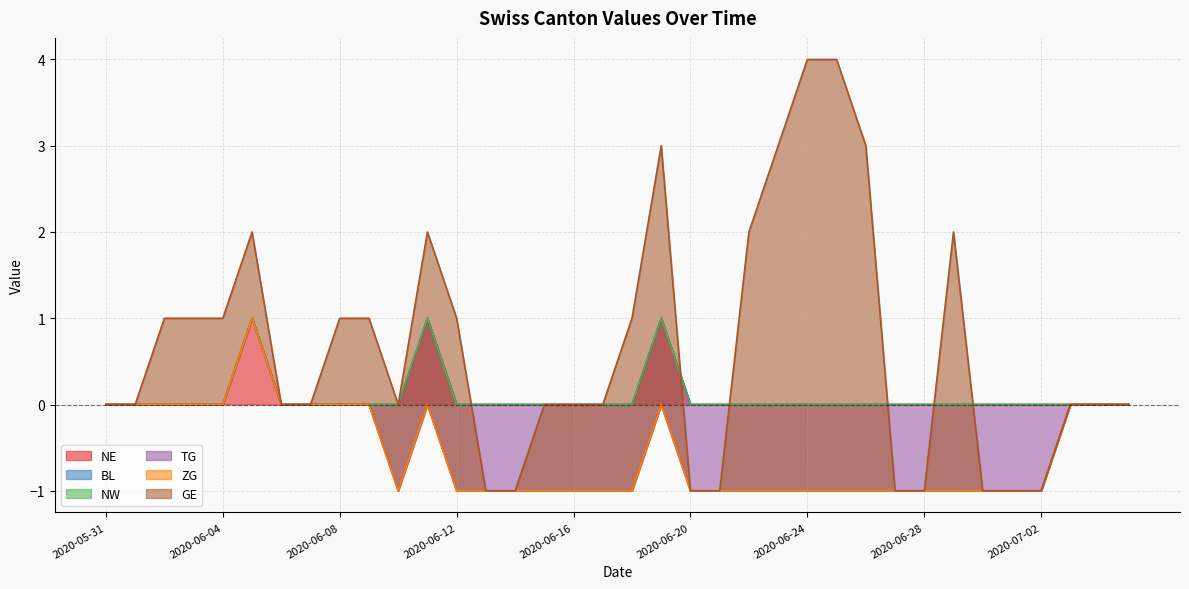

Which series changed the most between 2020-06-08 and 2020-07-01?

TG